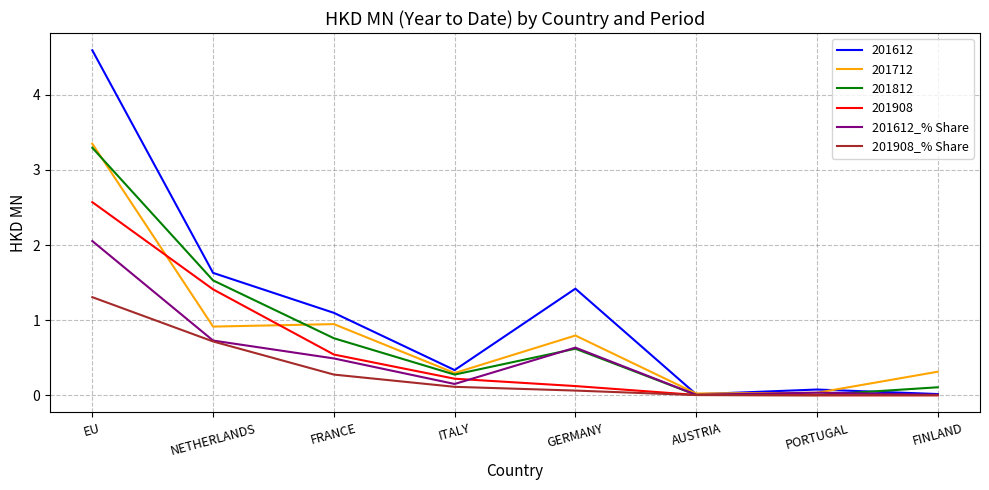

What is the highest value of the 201612_% Share series?

2.1